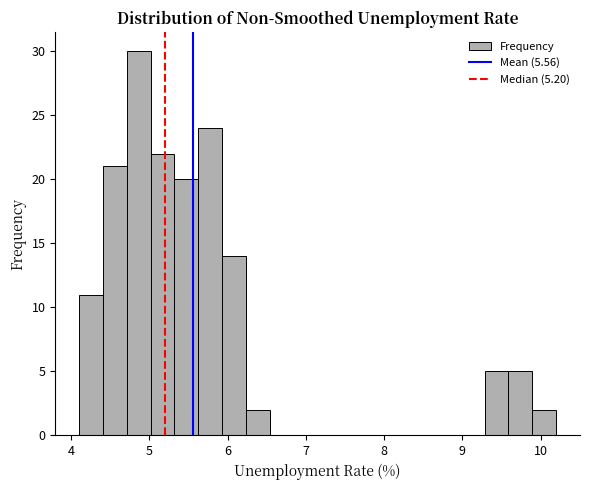

Read against the x-axis, roughly where is the centre of the tallest bar?

4.9